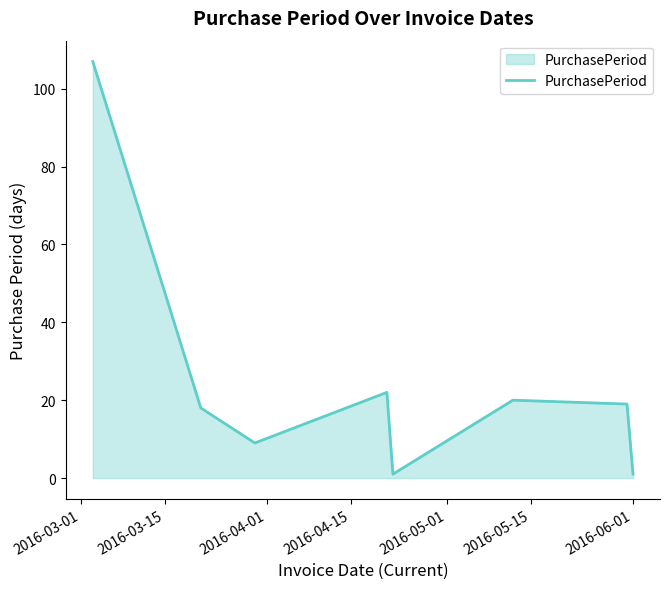

What is the sum of all values?

197